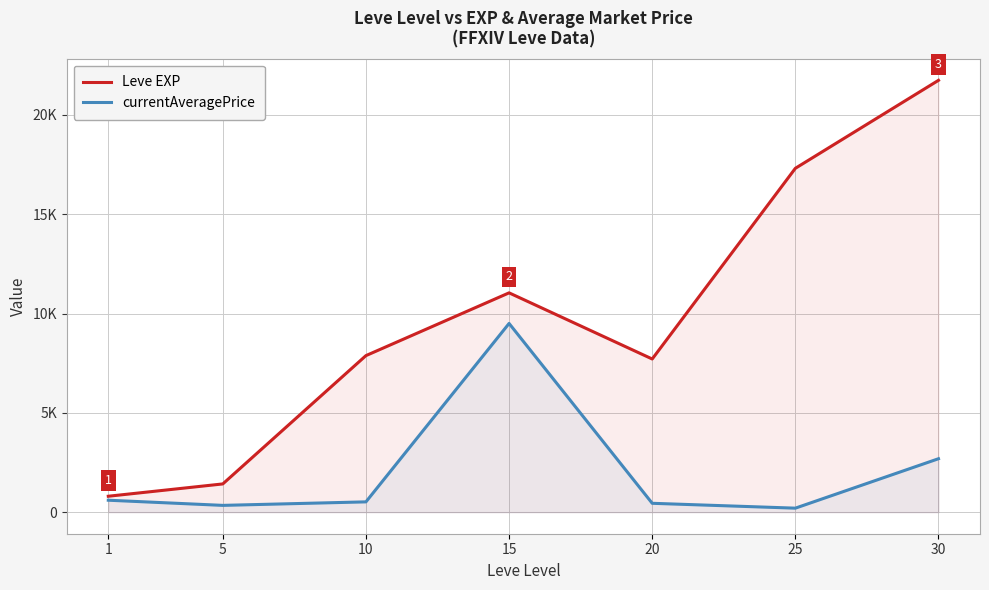

Rank the series by their maximum value, from highest to lowest.

Leve EXP, currentAveragePrice